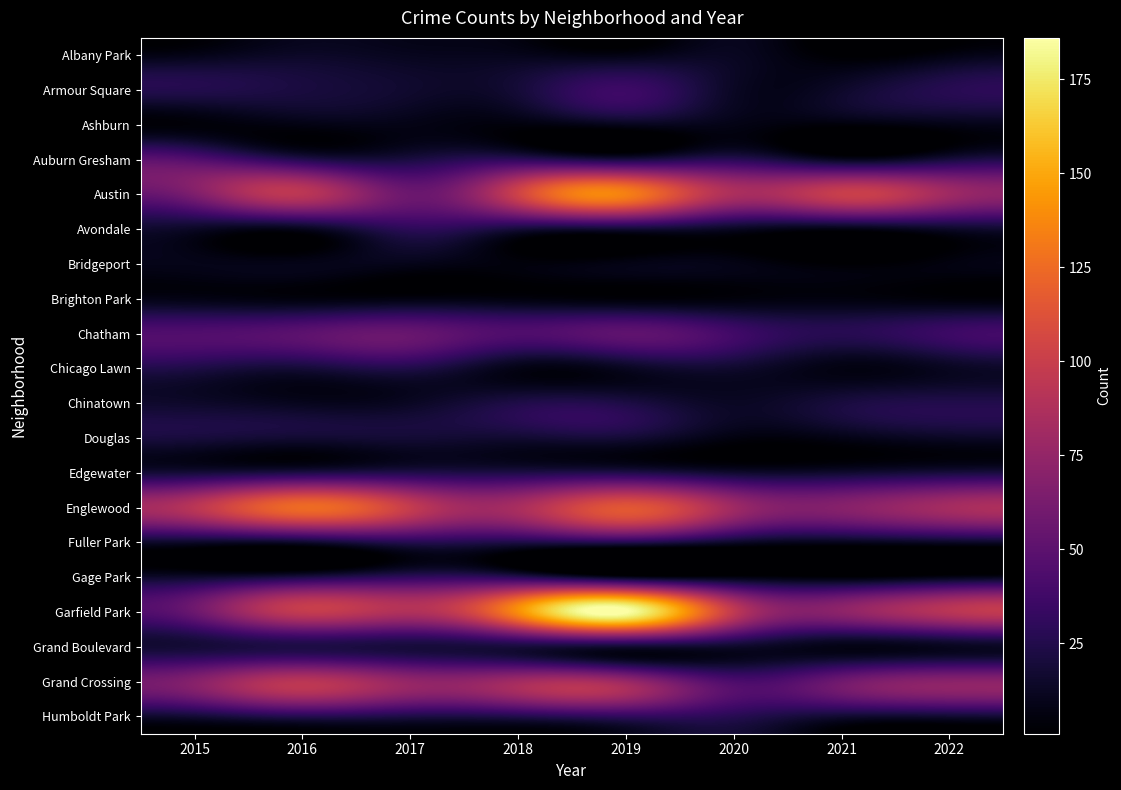

Which series has the largest total across all categories?

Garfield Park